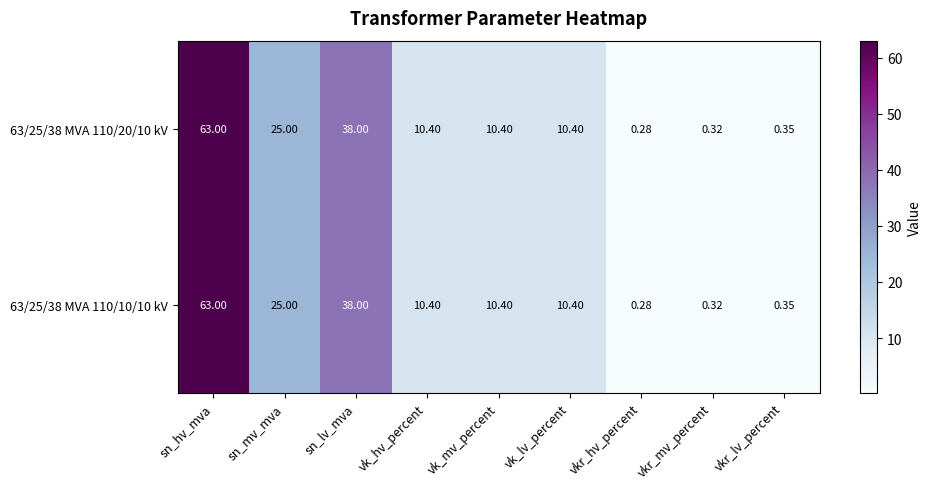

Where does the 63/25/38 MVA 110/20/10 kV series first go above 10?

sn_hv_mva